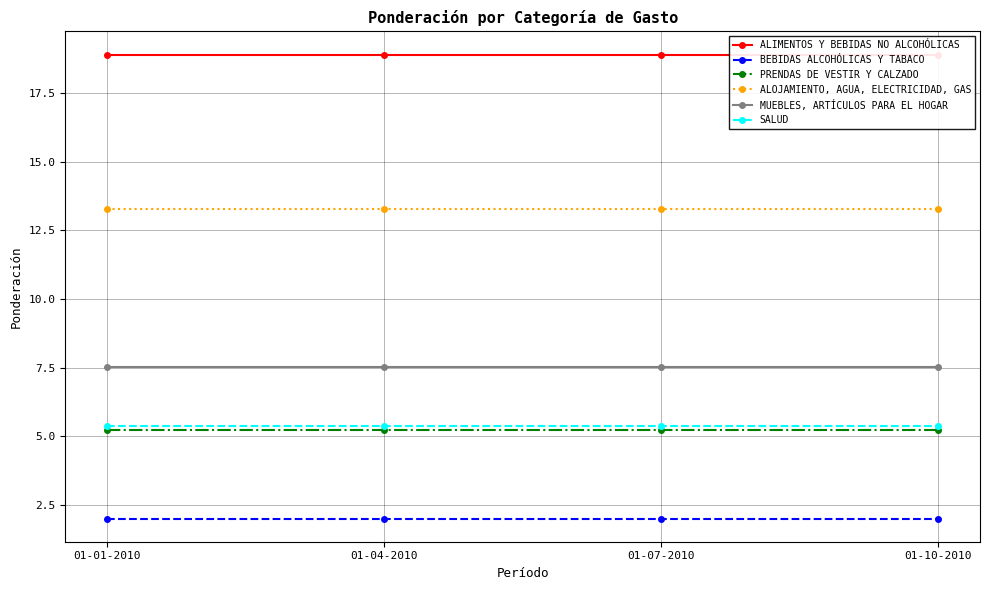

True or false: MUEBLES, ARTÍCULOS PARA EL HOGAR and PRENDAS DE VESTIR Y CALZADO cross at least once.

False